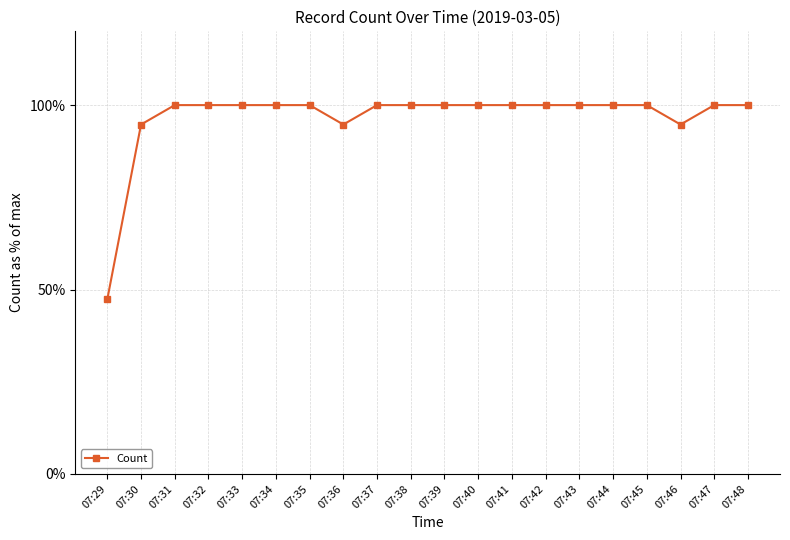

How many lines are shown in the chart?

1